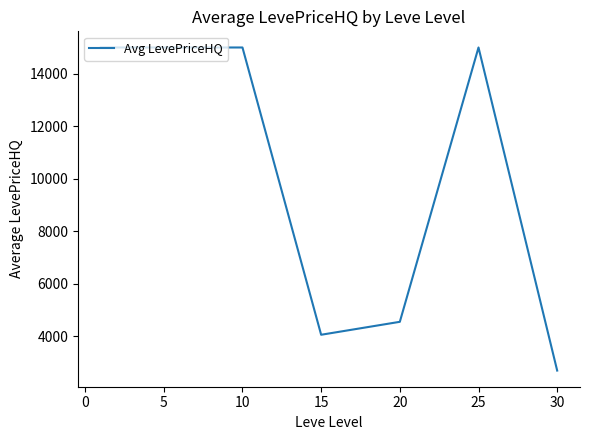

True or false: the data has more than 2 interior local peaks.

False